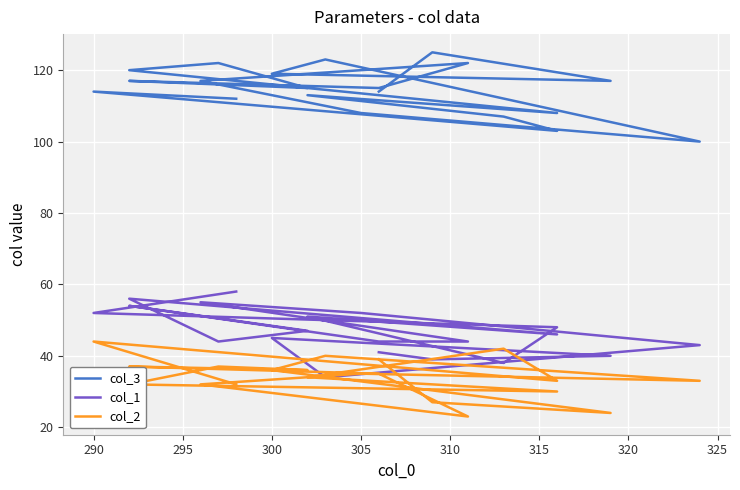

What is the label of the 18th point from the right?

295